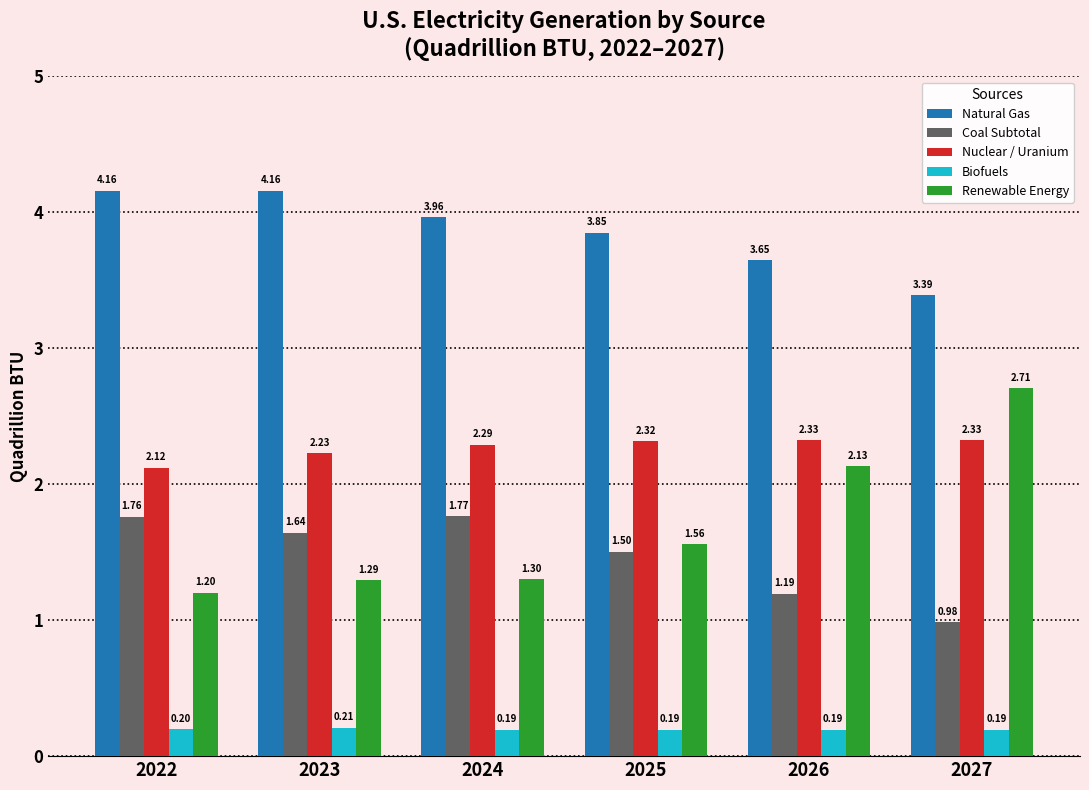

Between 2023 and 2025, which series saw the biggest shift?

Natural Gas